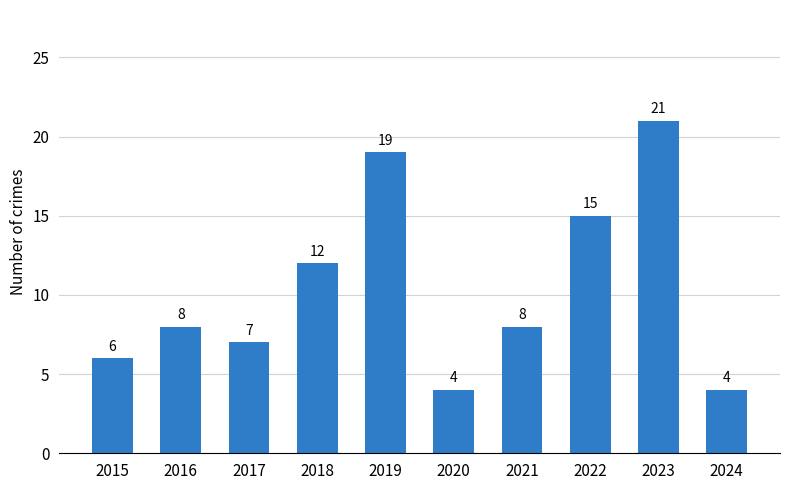

Count the number of categories in the chart.

10